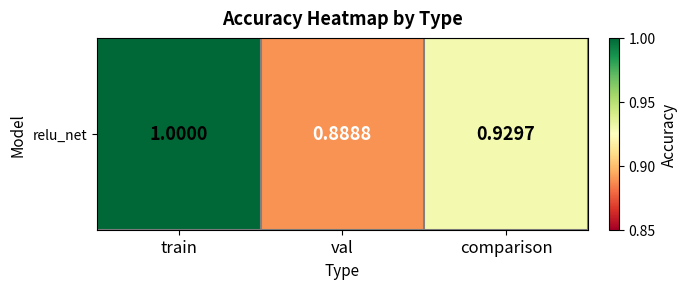

Rank the categories by value from highest to lowest.

train, comparison, val